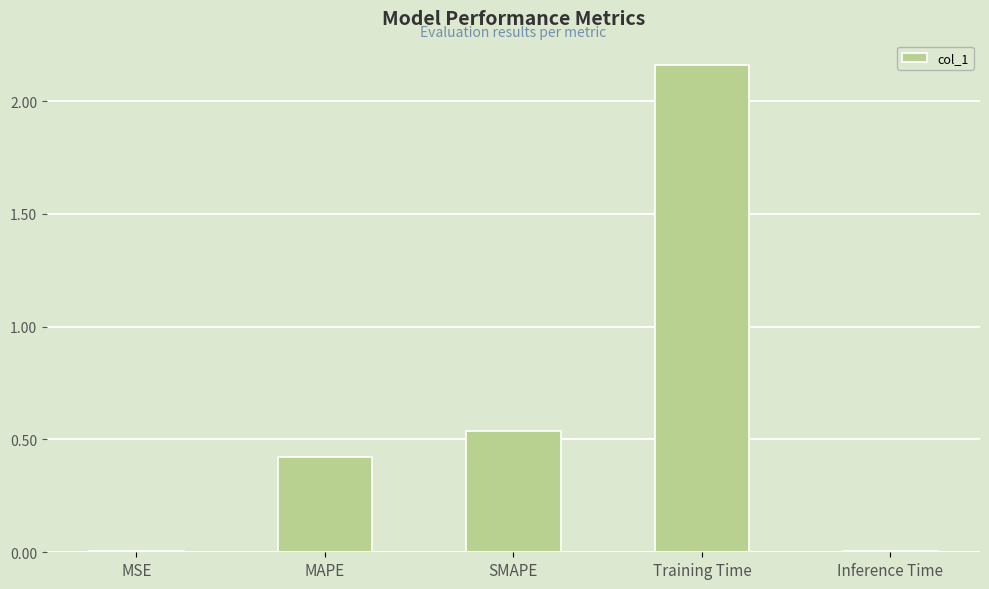

What is the sum of all values?

3.1